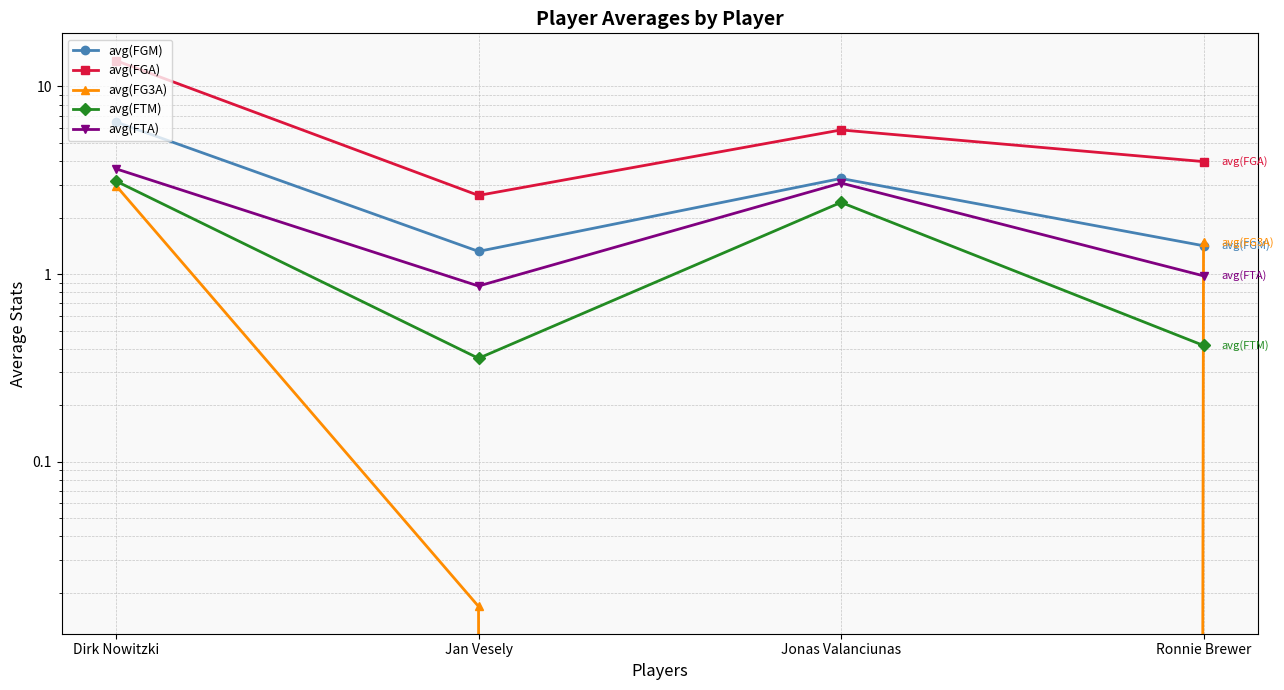

What position from the left is Jan Vesely?

2